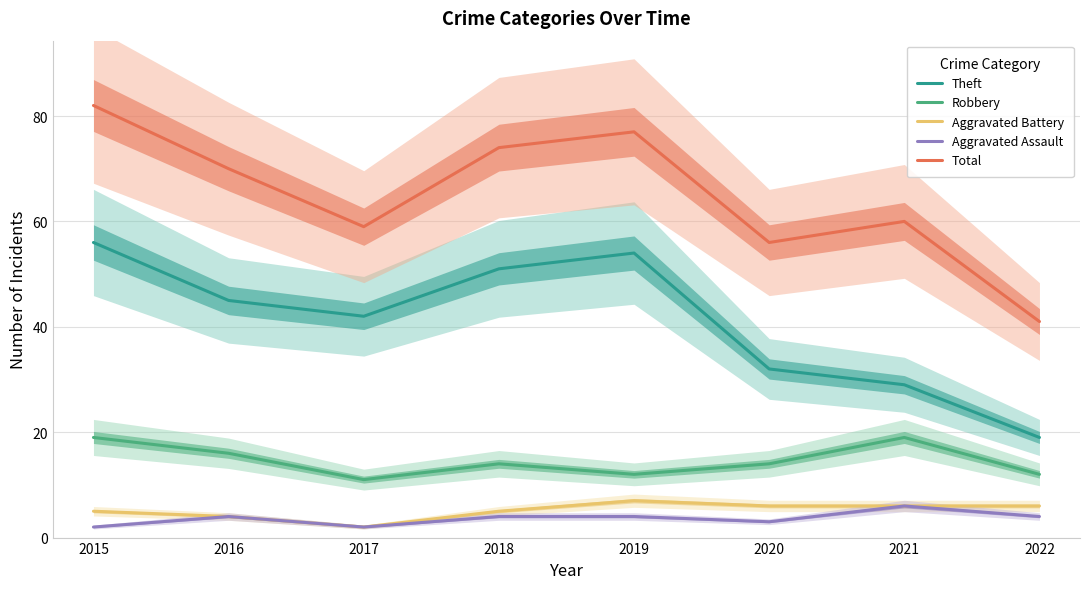

True or false: Theft and Aggravated Battery cross at least once.

False